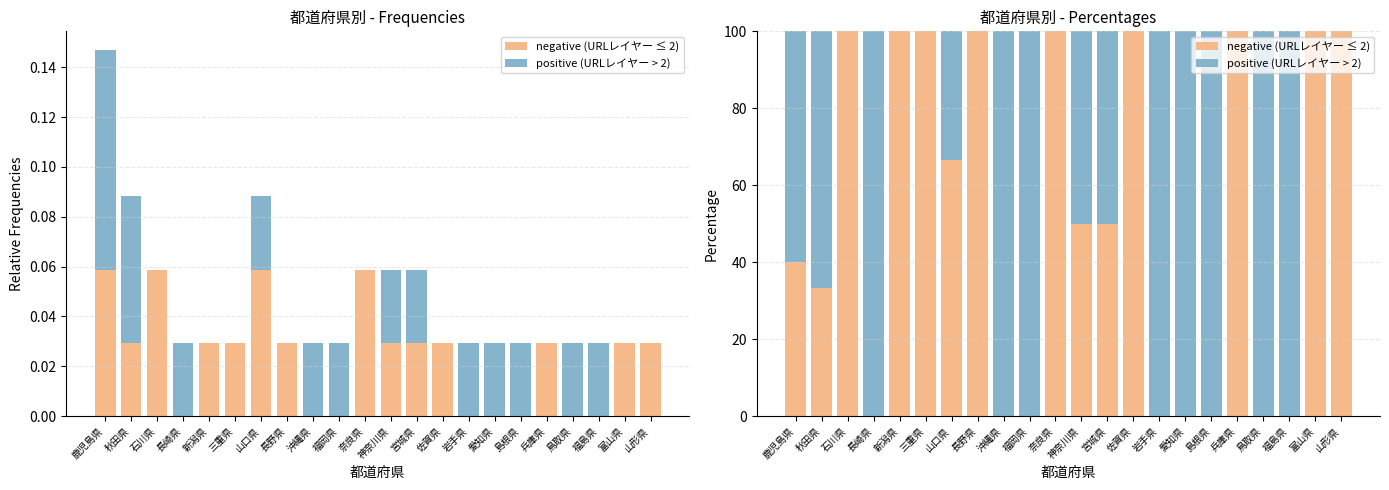

At which category is the sum across all series the highest?

鹿児島県